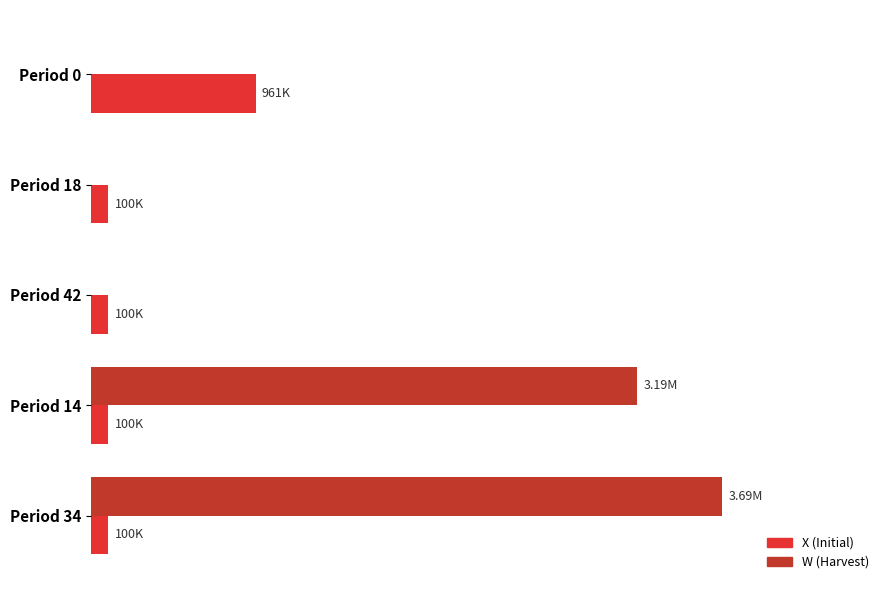

How many values in the X (Initial) series exceed 100000?

1